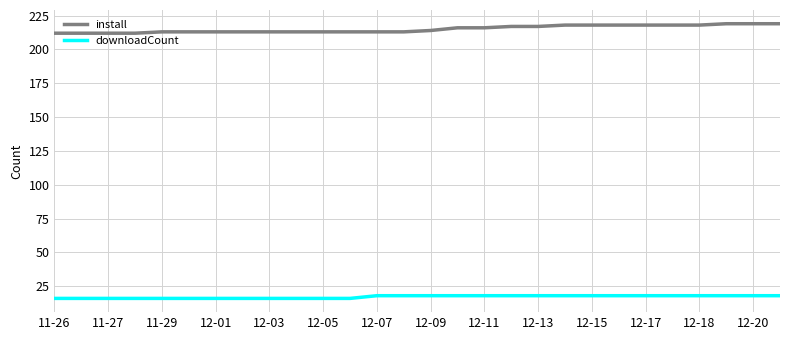

What are all the series names shown in the legend?

install, downloadCount